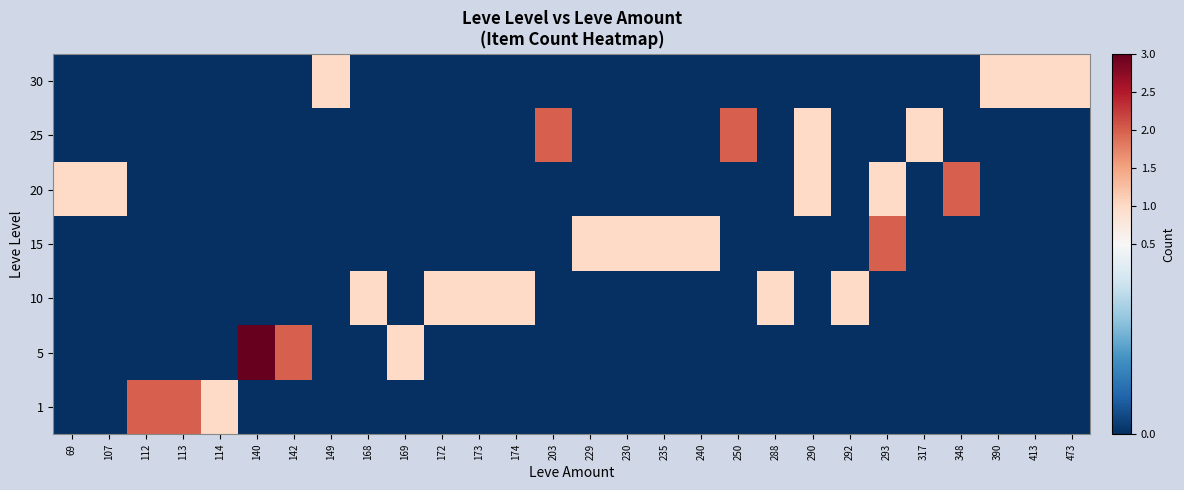

At how many categories does at least one series exceed 1?

8